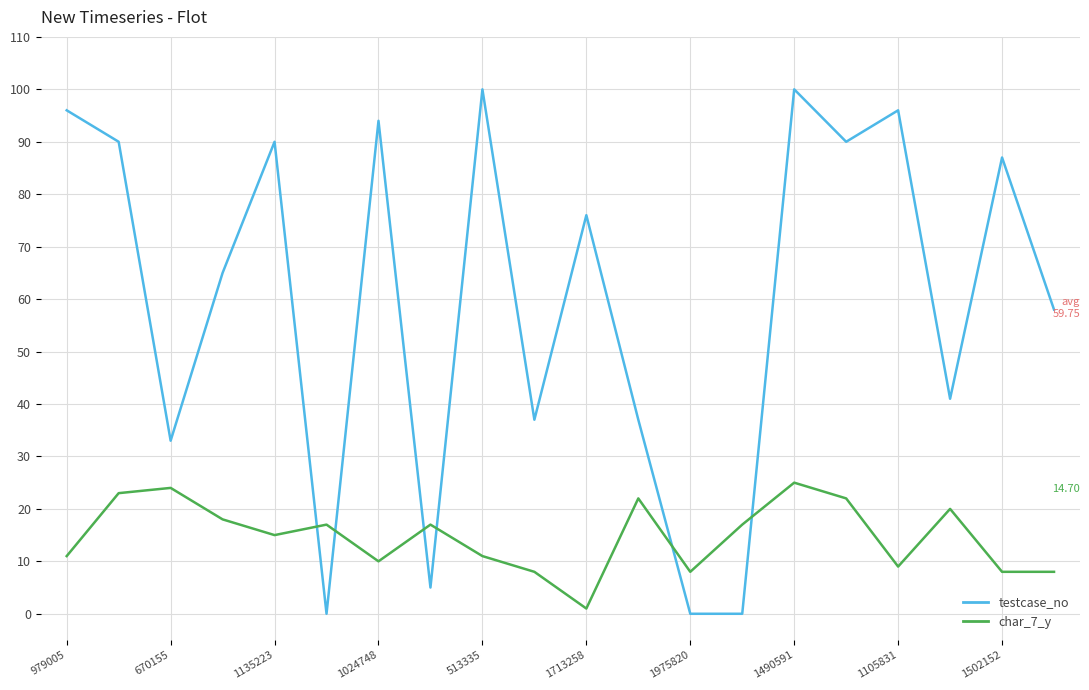

Reading left to right, what are all the values shown in this chart?

testcase_no: 96	90	33	65	90	0	94	5	100	37	76	37	0	0	100	90	96	41	87	58
char_7_y: 11	23	24	18	15	17	10	17	11	8	1	22	8	17	25	22	9	20	8	8